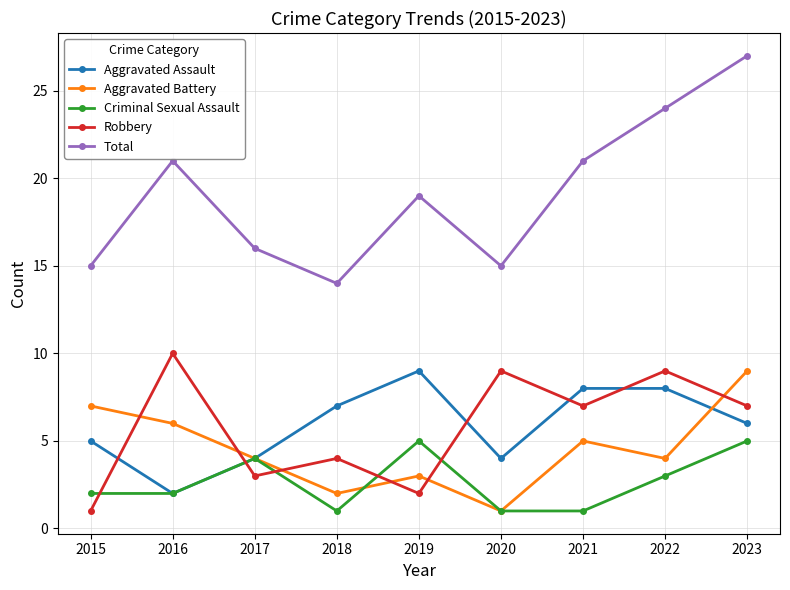

Is it true that Aggravated Battery equals 4 at 2022?

True